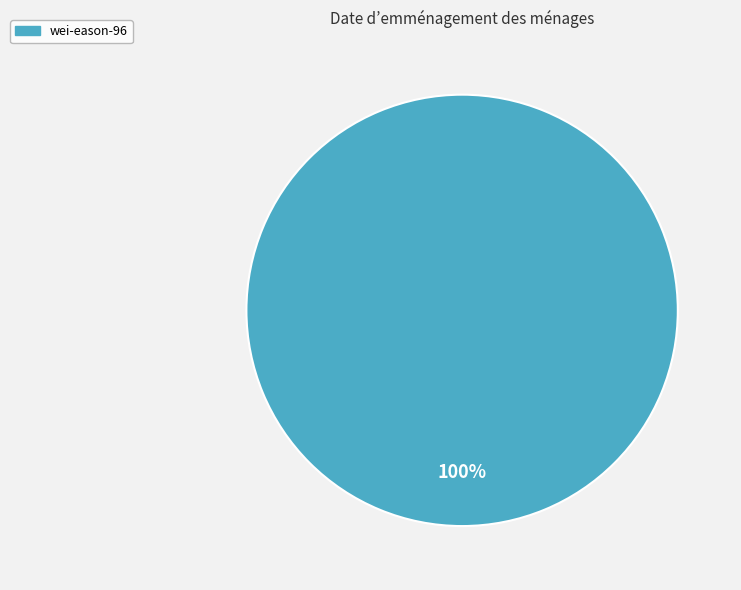

Is it true that wei-eason-96 is 100% of the pie?

True